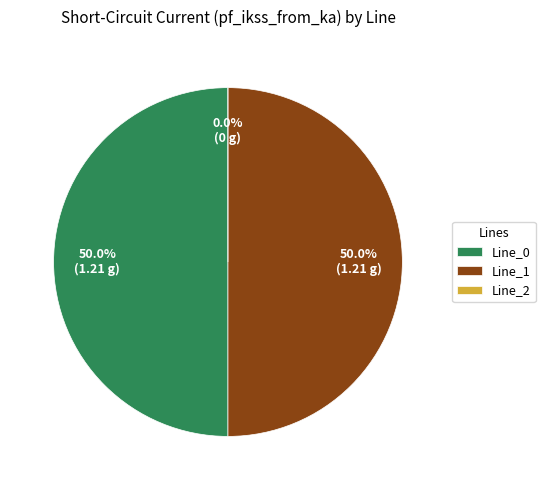

Between Line_0 and Line_2, which is larger?

Line_0